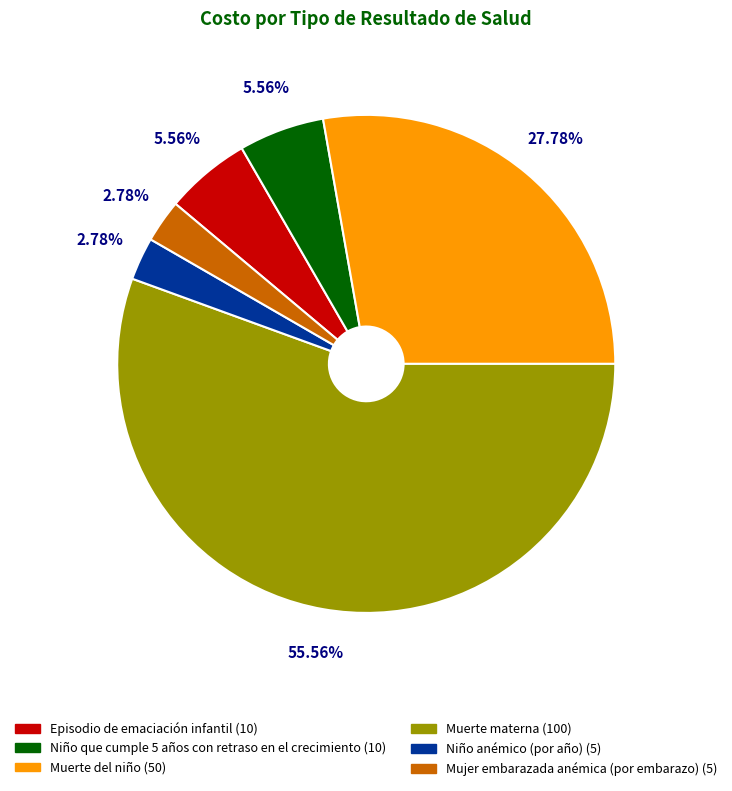

What percentage is the Niño anémico (por año) slice, to the nearest percent?

3%